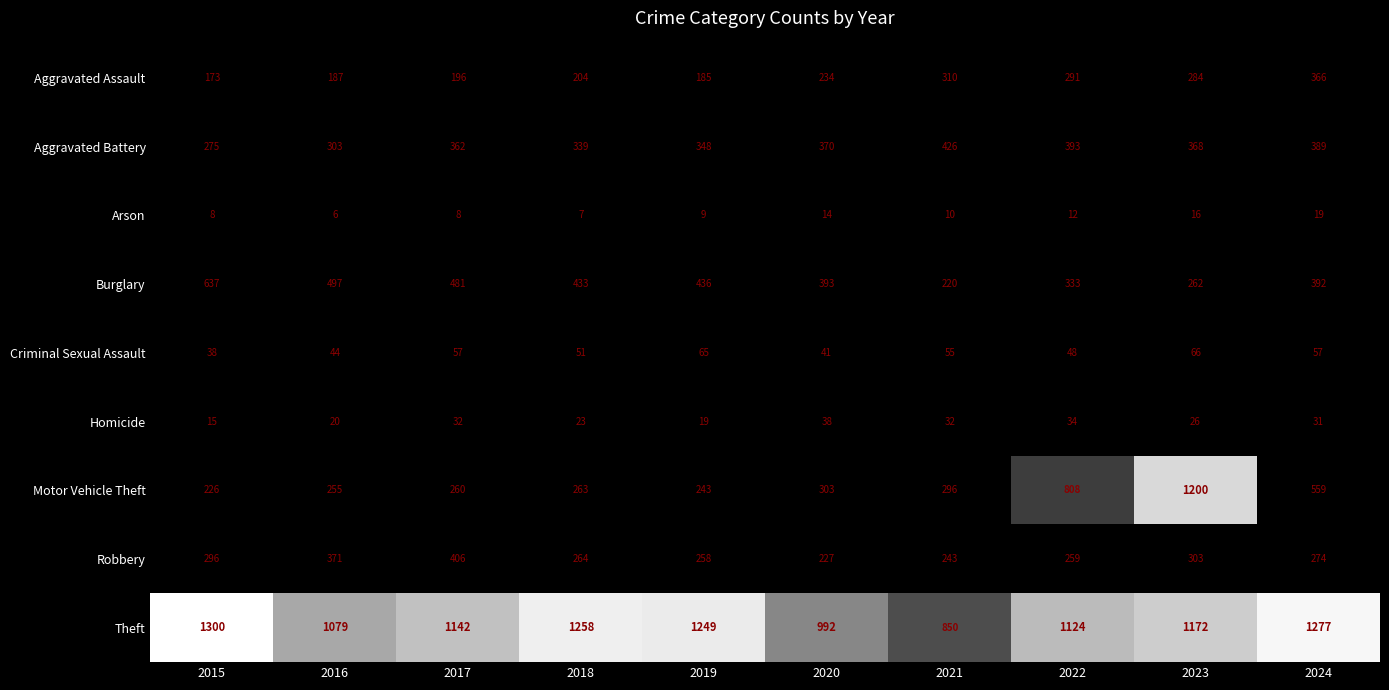

What is the average value of the Theft series?

1144